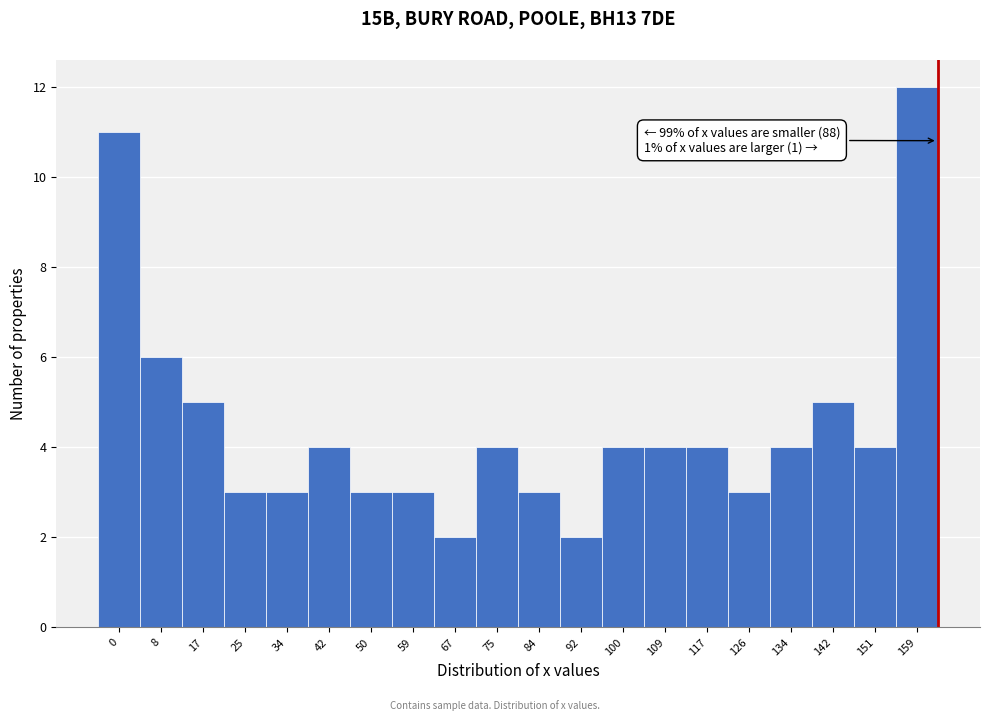

Reading right to left, list all the values displayed in this chart.

12	4	5	4	3	4	4	4	2	3	4	2	3	3	4	3	3	5	6	11